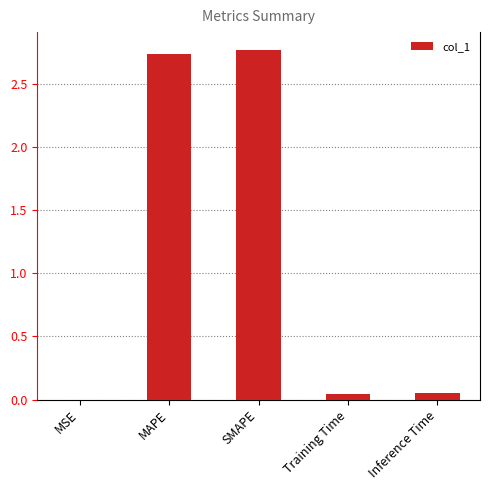

The chart shows a value of 3.9 at SMAPE. True or false?

False